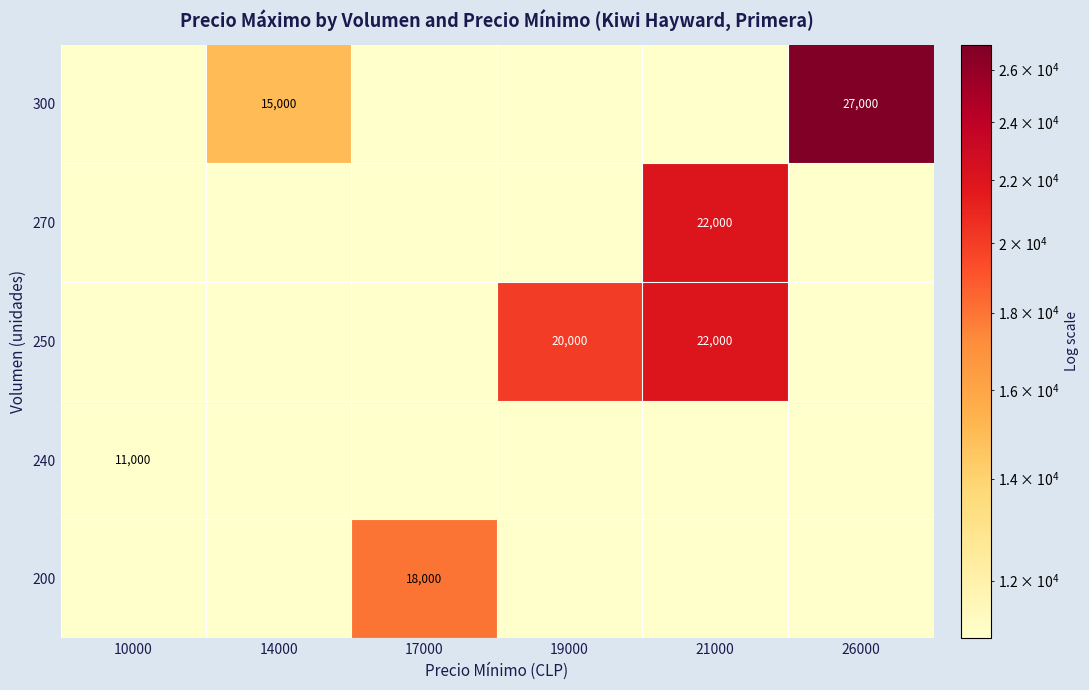

Is the value of 200 at 17000 greater than the value of 300 at 26000?

No